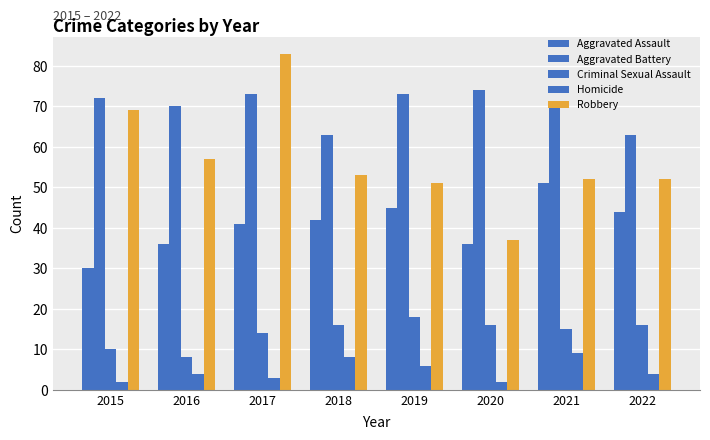

Does the chart contain stacked bars?

No